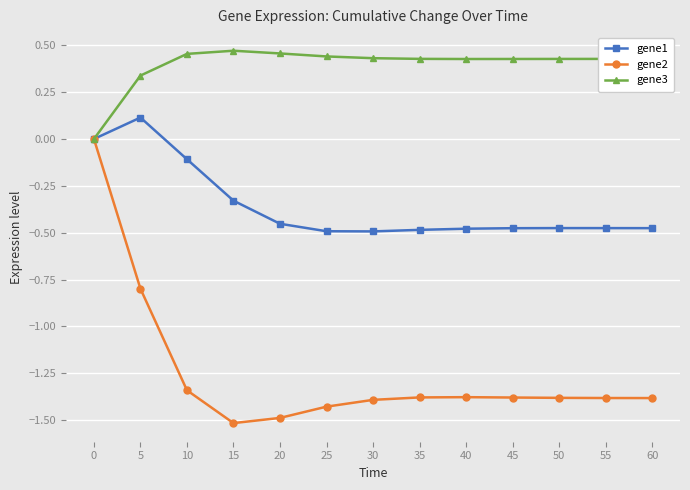

What is the total value across all series at 25?

-1.5